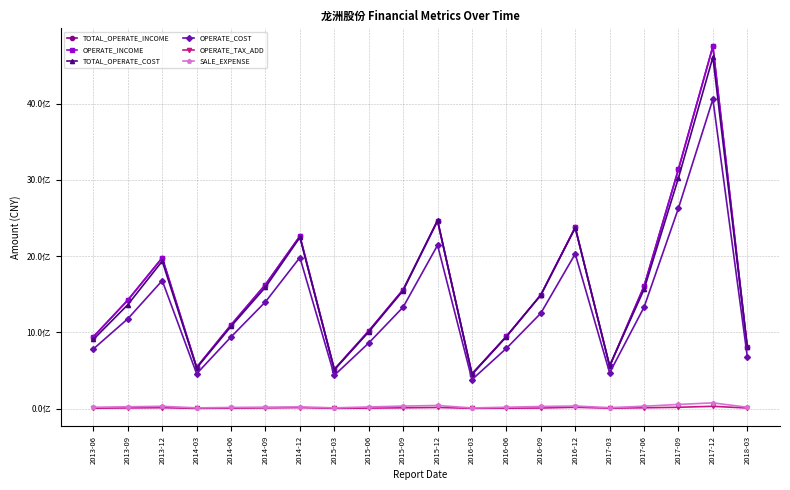

Which series has the largest total across all categories?

TOTAL_OPERATE_INCOME